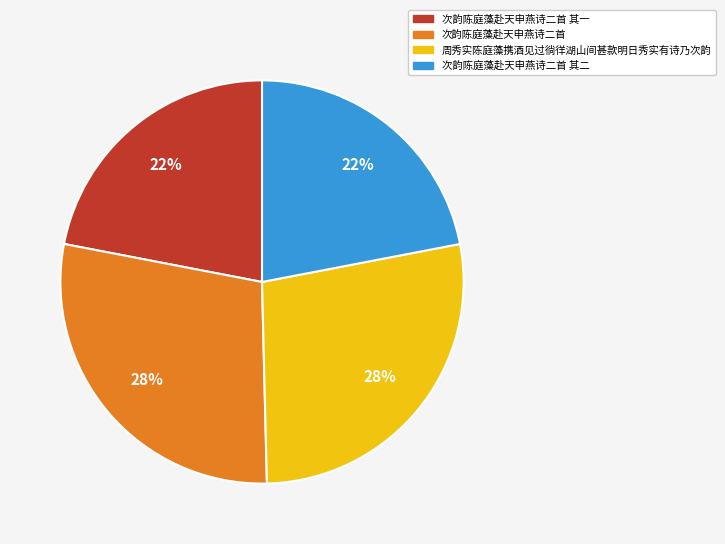

To the nearest percent, what is the average slice percentage?

25%